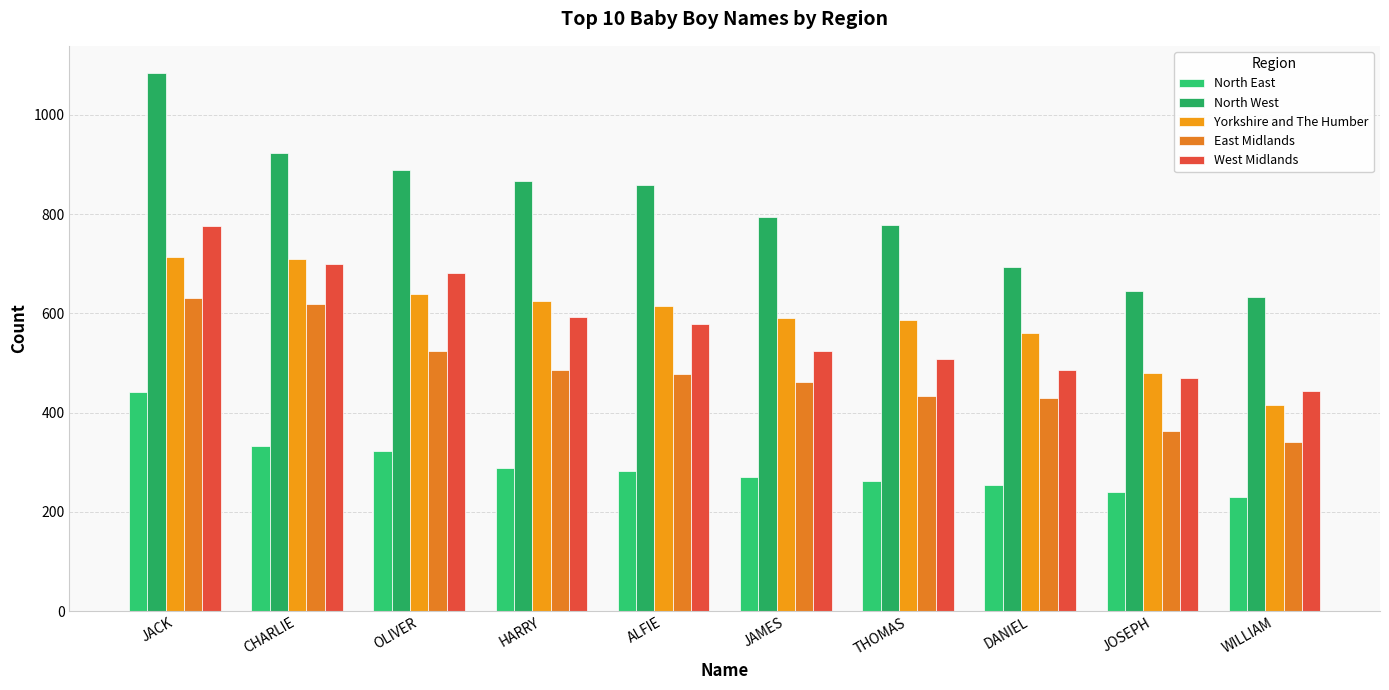

At JACK, list the series in order from smallest to largest.

North East, East Midlands, Yorkshire and The Humber, West Midlands, North West